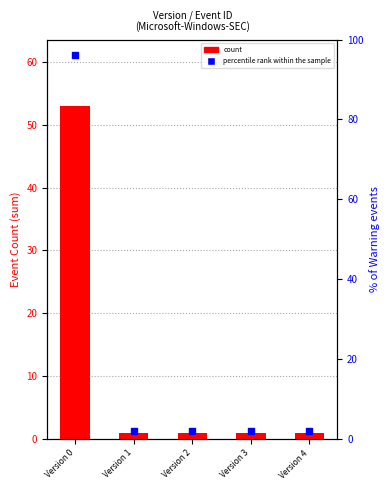

What are all the series names shown in the legend?

count, percentile rank within the sample